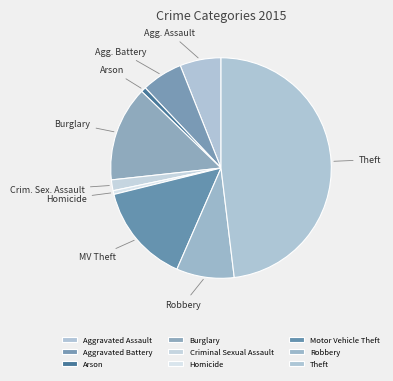

Does Criminal Sexual Assault represent more than half of the total?

No